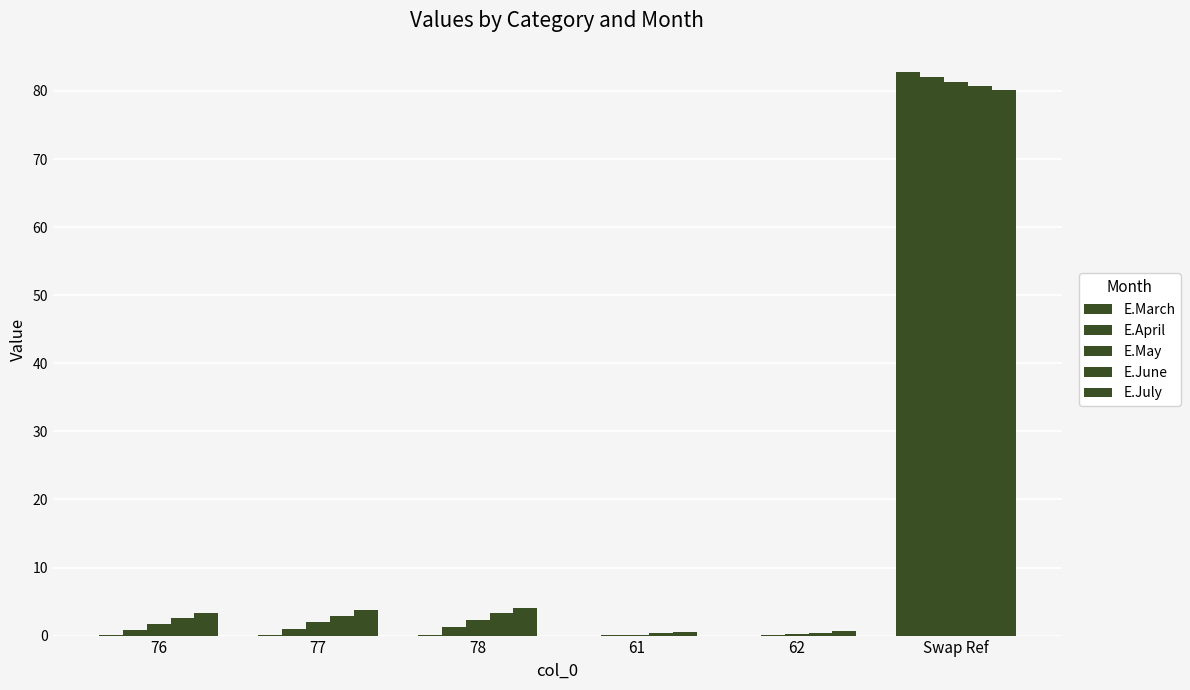

Does the chart contain stacked bars?

No